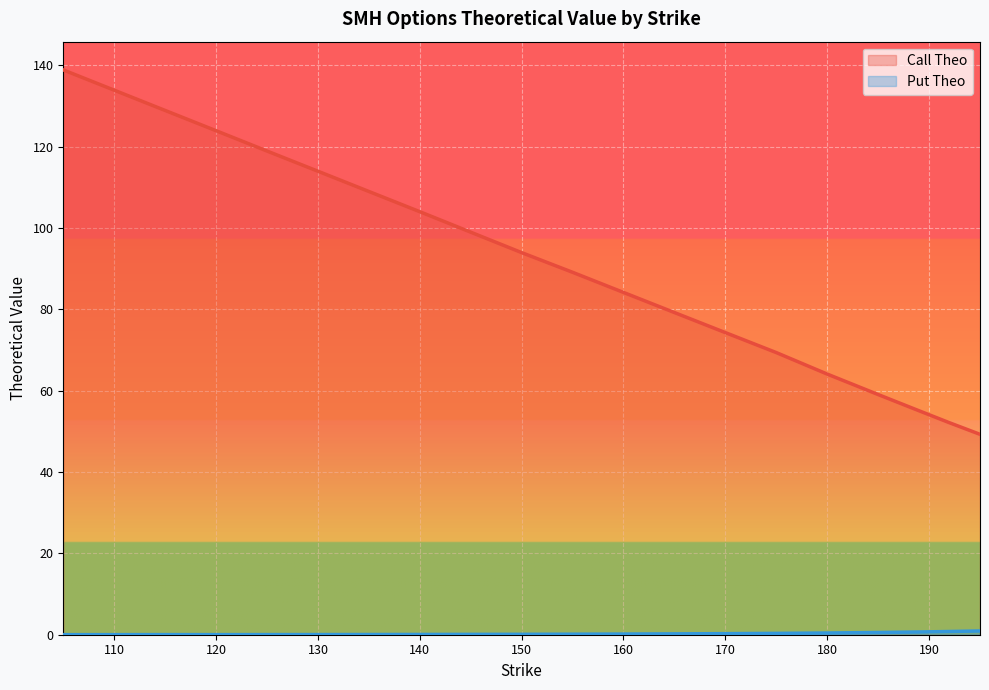

The value of Call Theo at 165 is 79.2. True or false?

True